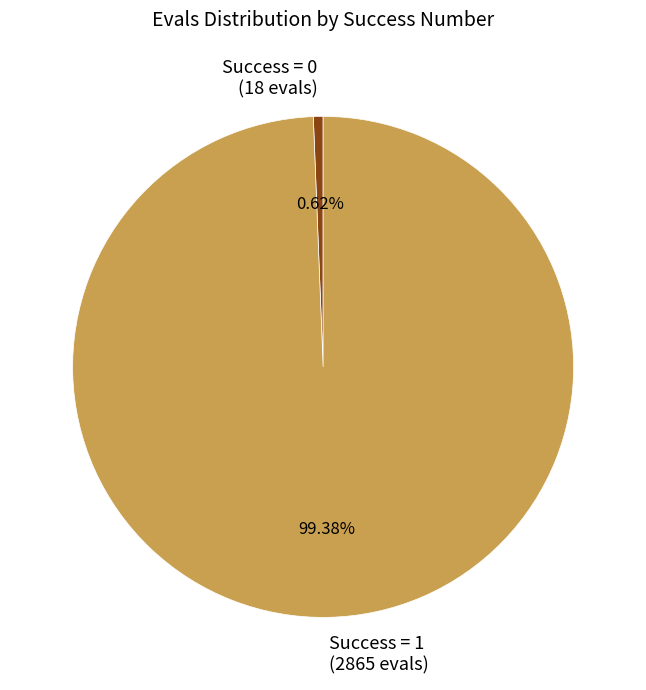

Which slice is the largest?

Success = 1 (2865 evals)